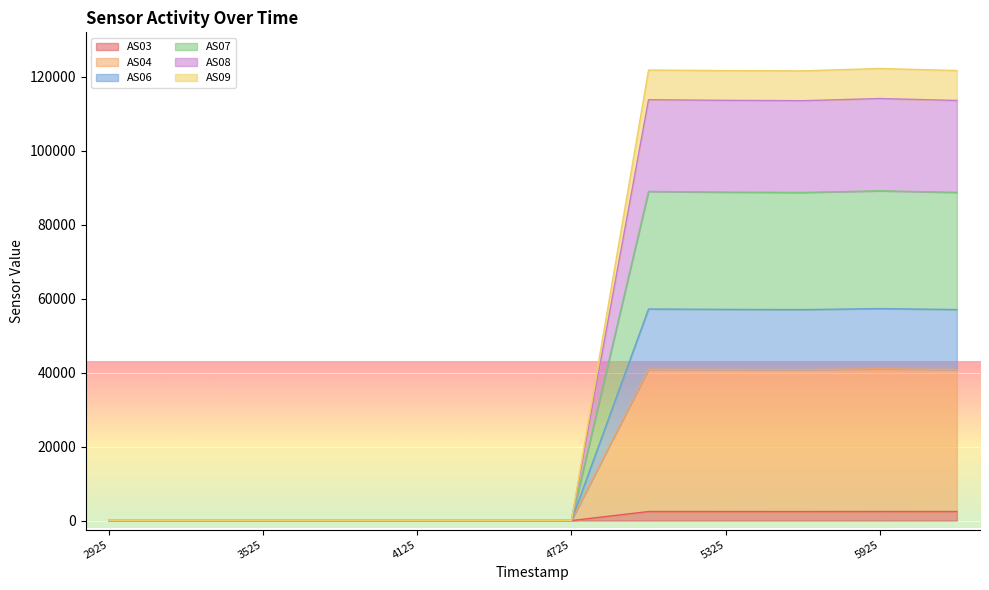

The value of AS03 at 2925 is 0. True or false?

True